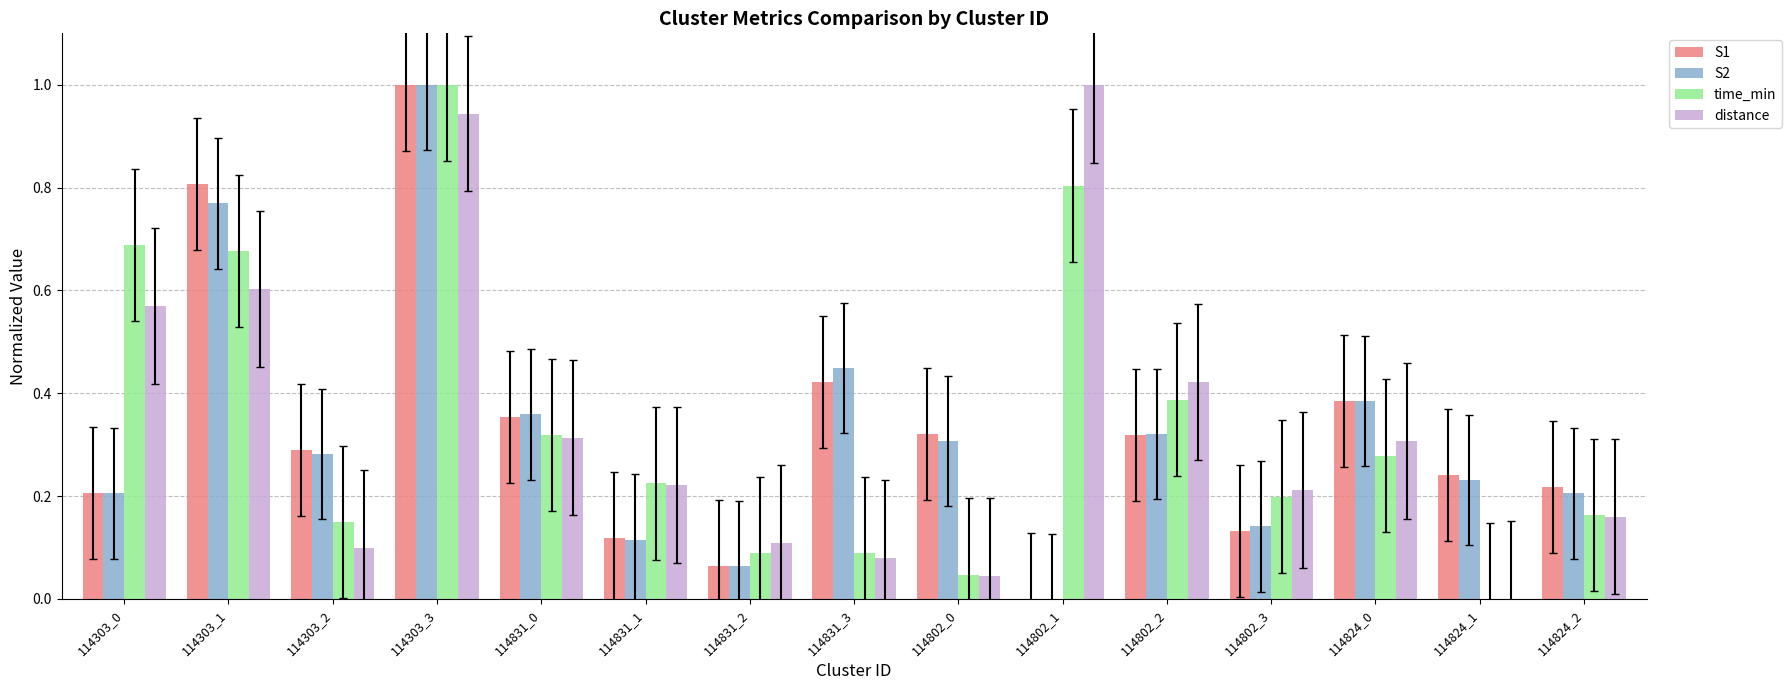

The time_min series shows 0.1 at 114824_2. True or false?

False